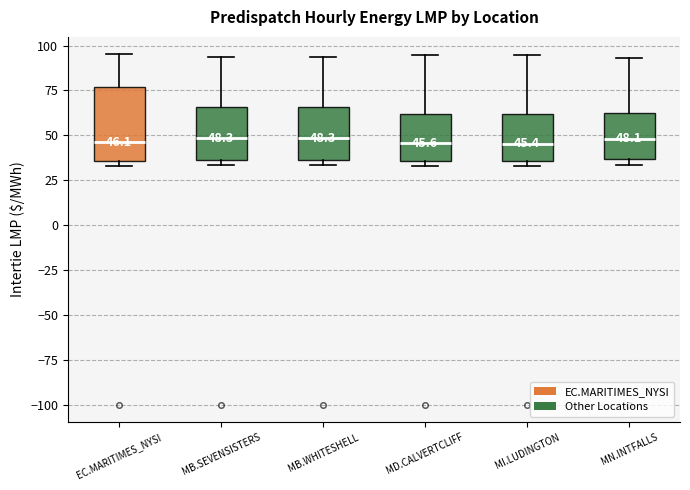

Which box is the tallest, from its lower edge to its upper edge?

EC.MARITIMES_NYSI